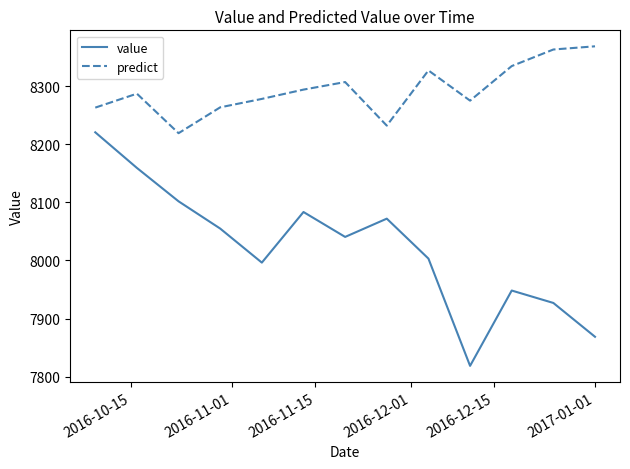

What is the maximum value for predict?

8368.5